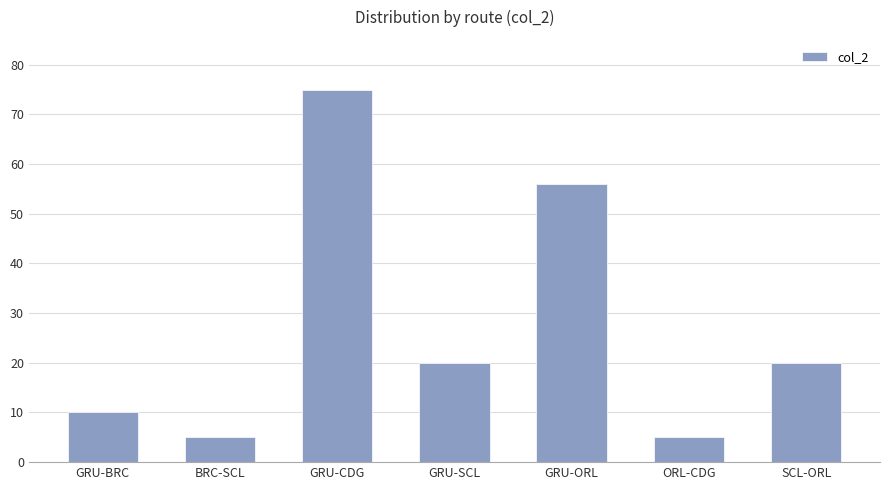

Reading right to left, extract all data points from this chart.

SCL-ORL=20	ORL-CDG=5	GRU-ORL=56	GRU-SCL=20	GRU-CDG=75	BRC-SCL=5	GRU-BRC=10